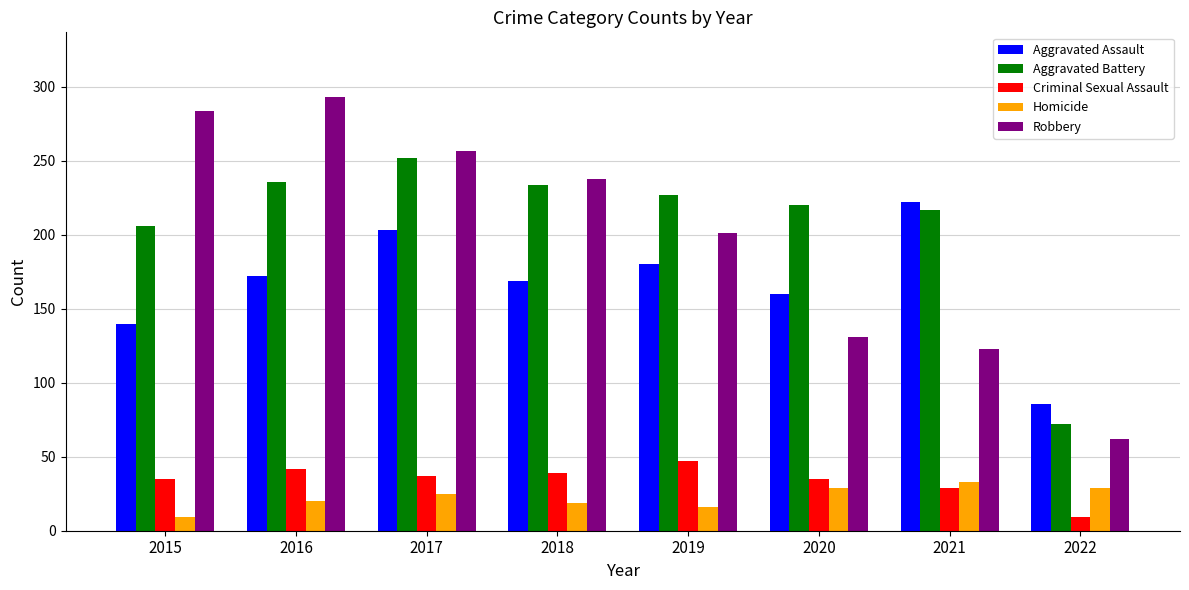

How many series are shown in this chart?

5